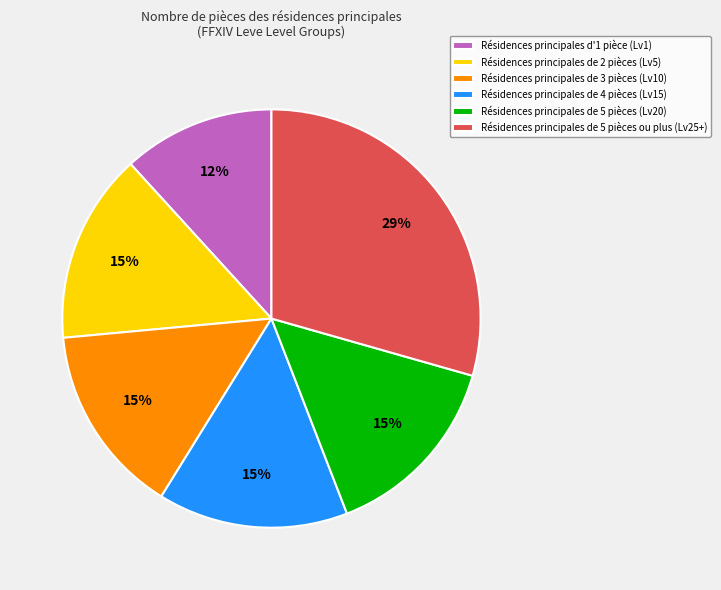

Count the number of slices in the pie.

6